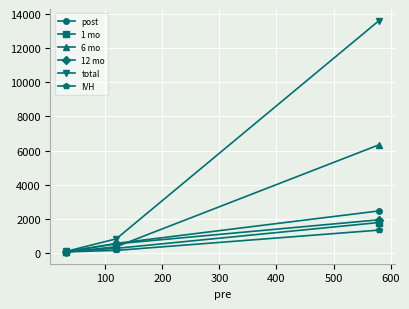

What are all the series names shown in the legend?

post, 1 mo, 6 mo, 12 mo, total, IVH